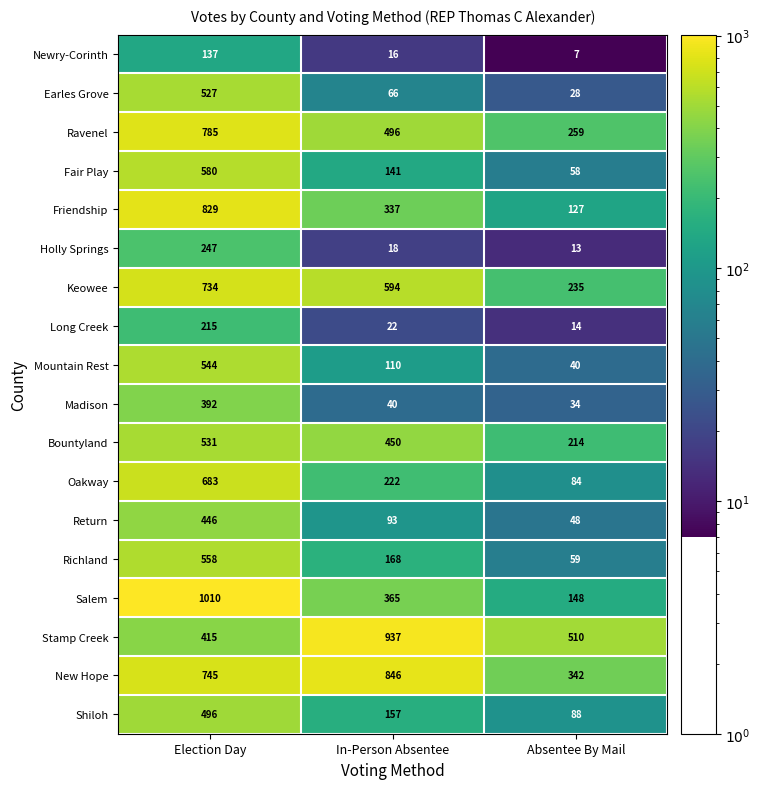

What is the average value of the Salem series?

508